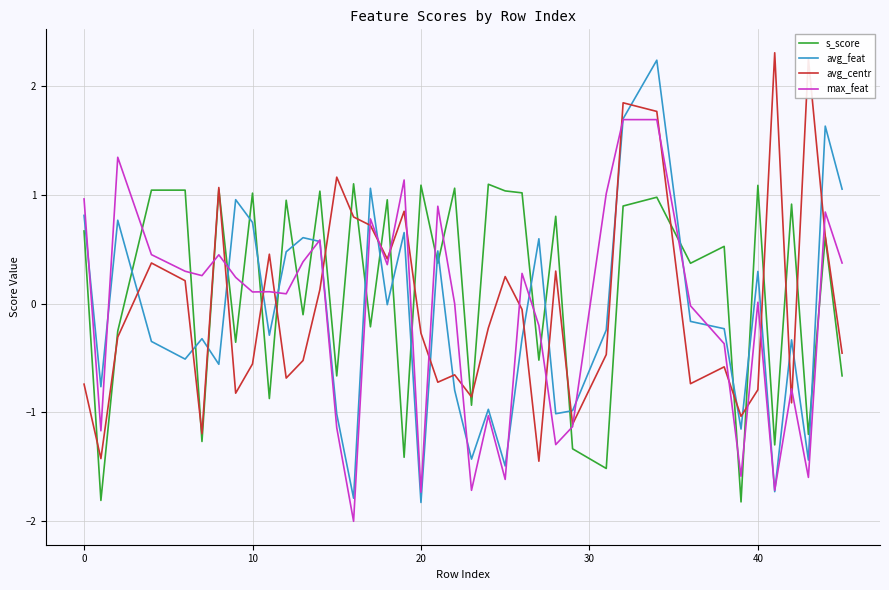

Which series has the largest total across all categories?

s_score